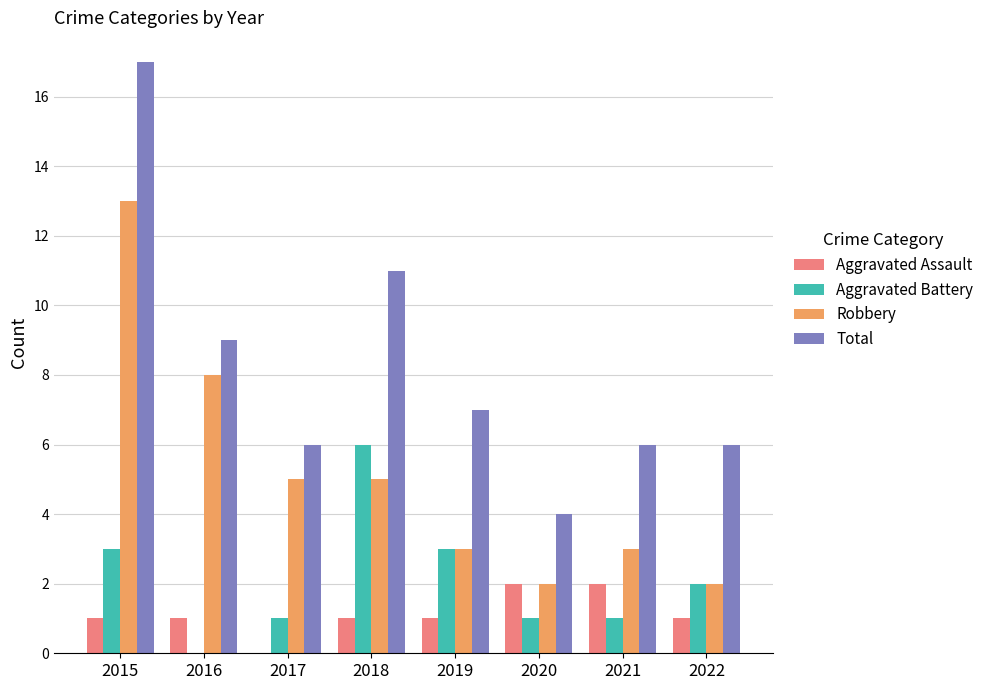

Are the bars horizontal?

No